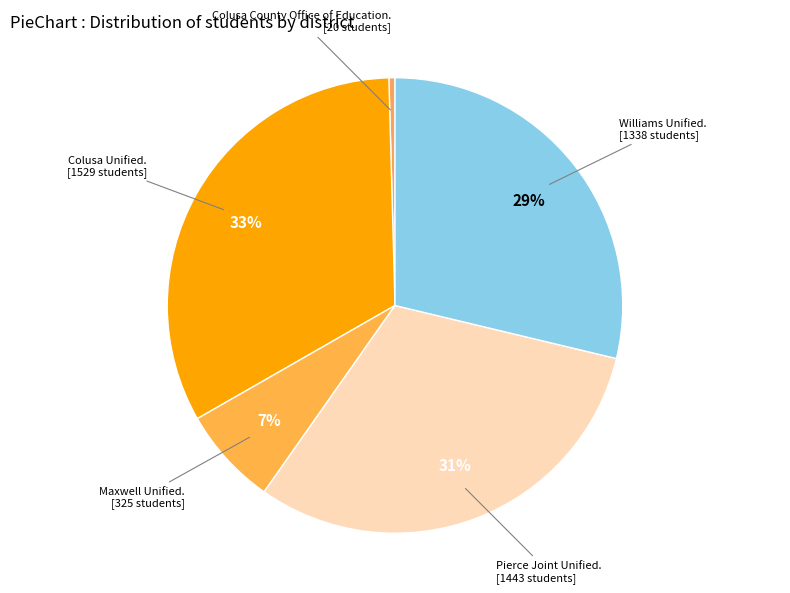

How many slices are in this pie chart?

5